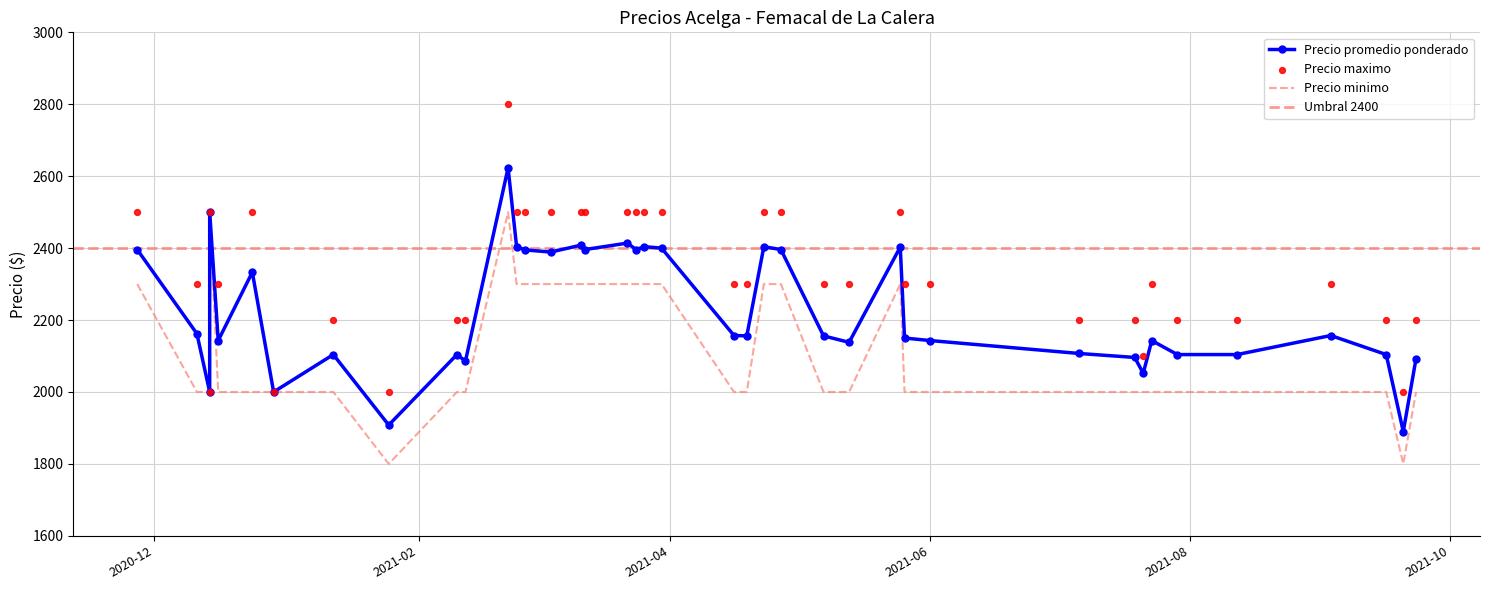

Which series contains the highest Y value?

Precio maximo